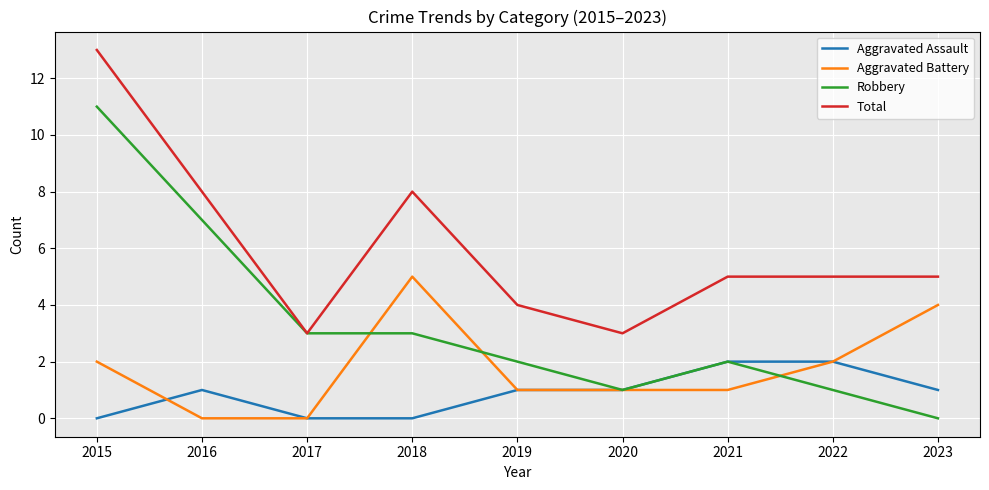

What is the difference between the Robbery values at 2021 and 2018?

1